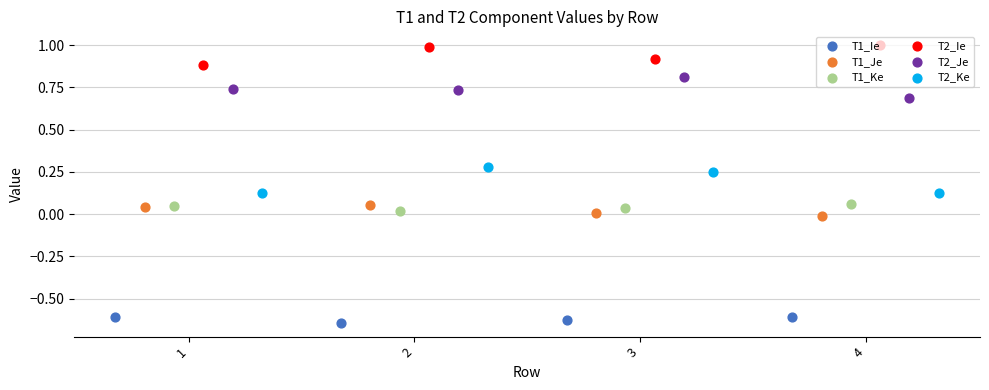

At how many categories does at least one series exceed 0?

4